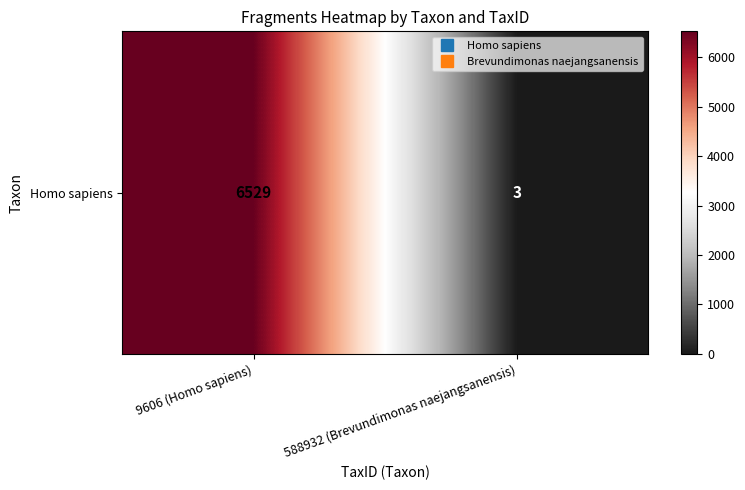

How many data points are less than 6529?

1